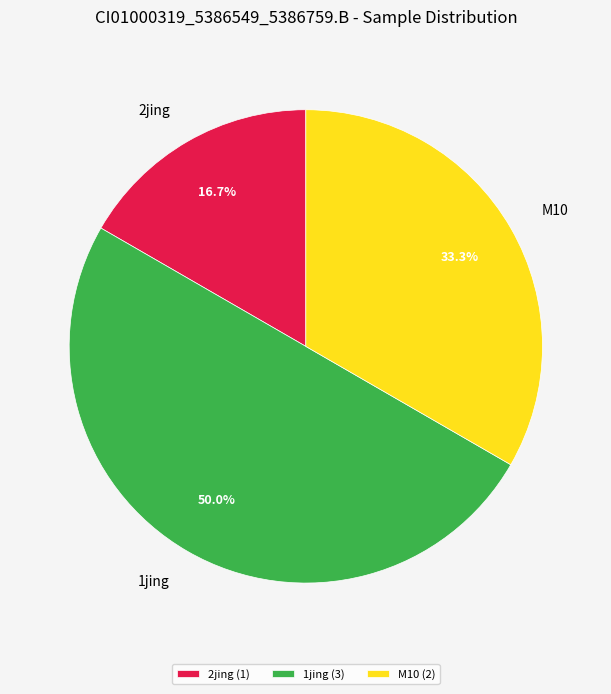

Count the number of slices in the pie.

3